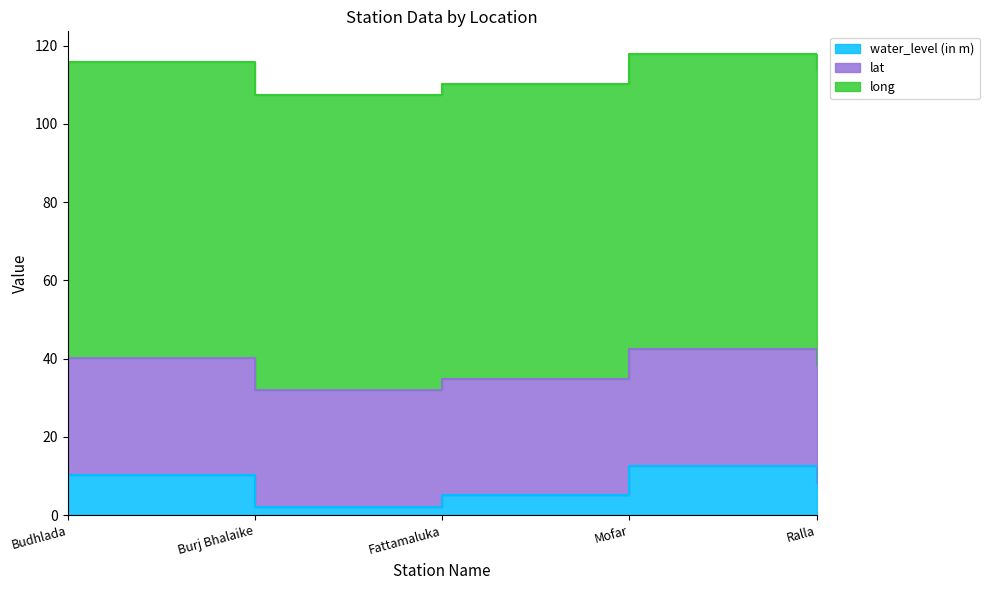

Does the chart have visible grid lines?

No